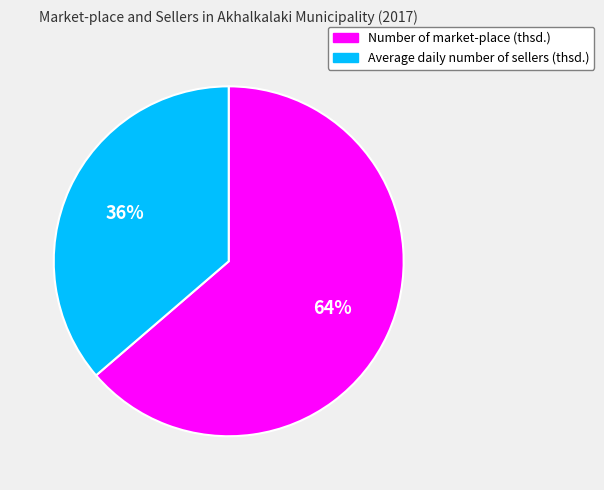

Is it true that Number of market-place (thsd.) is 53% of the pie?

False